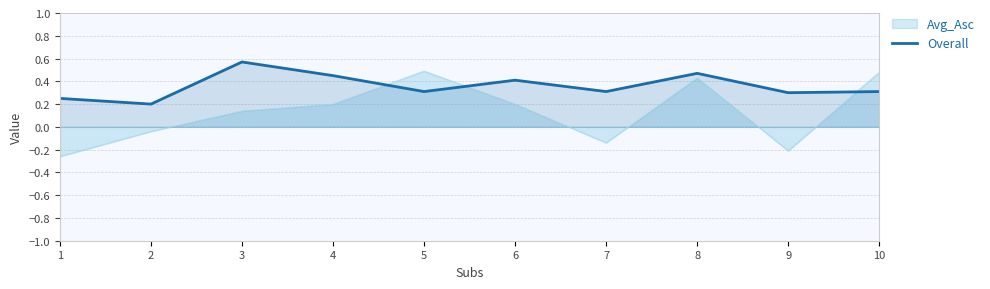

How many lines are shown in the chart?

2